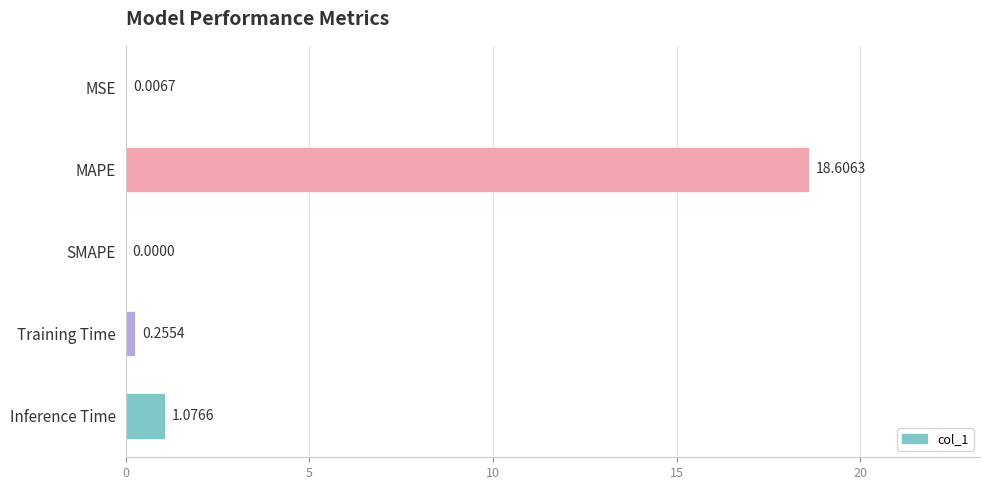

Which has a higher value, MSE or MAPE?

MAPE